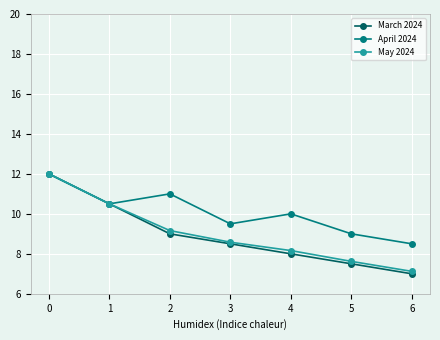

Where is the first local minimum for April 2024?

1